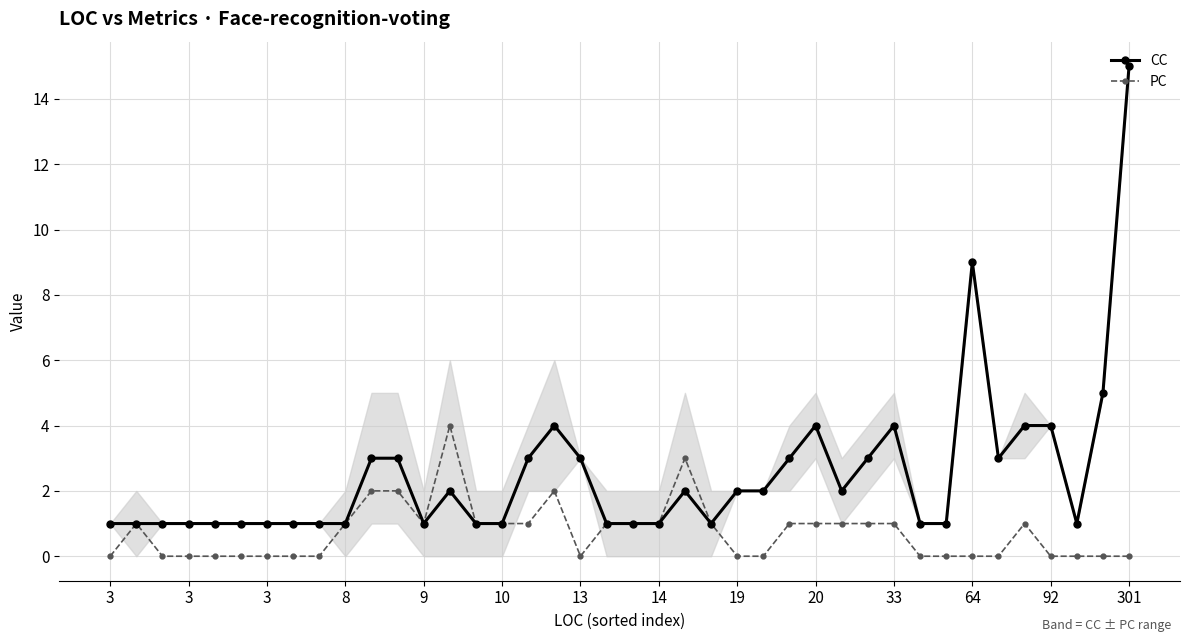

How many data points in CC are less than 2?

20